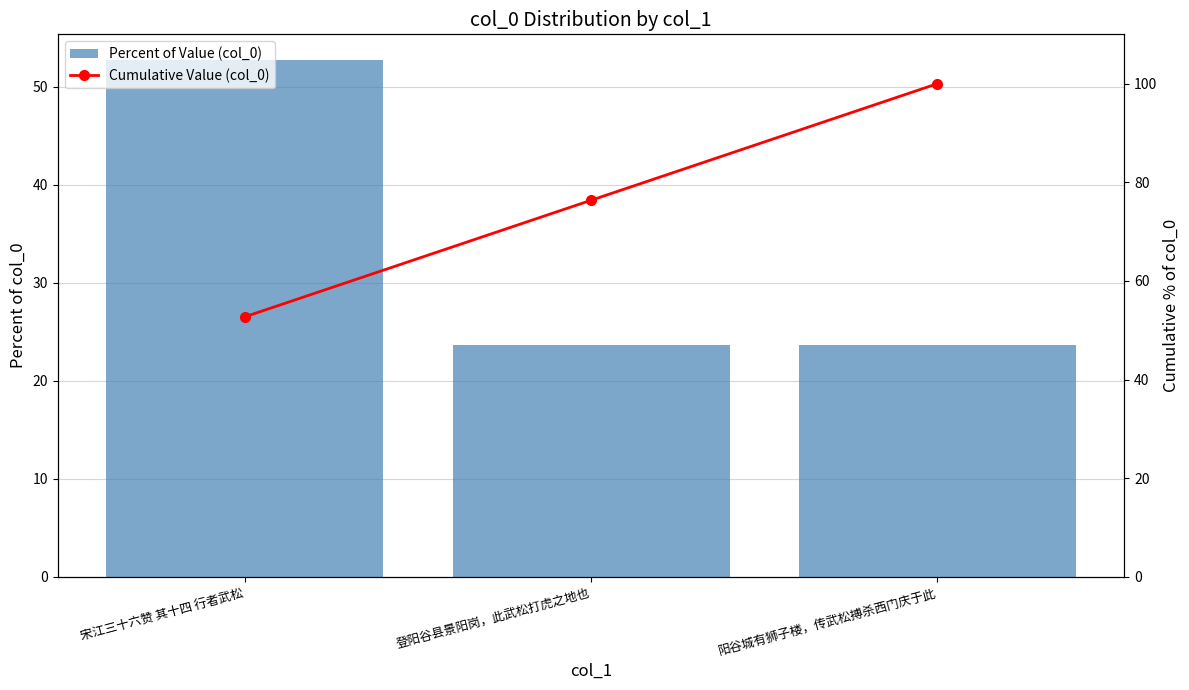

What is the greatest value displayed?

100.0